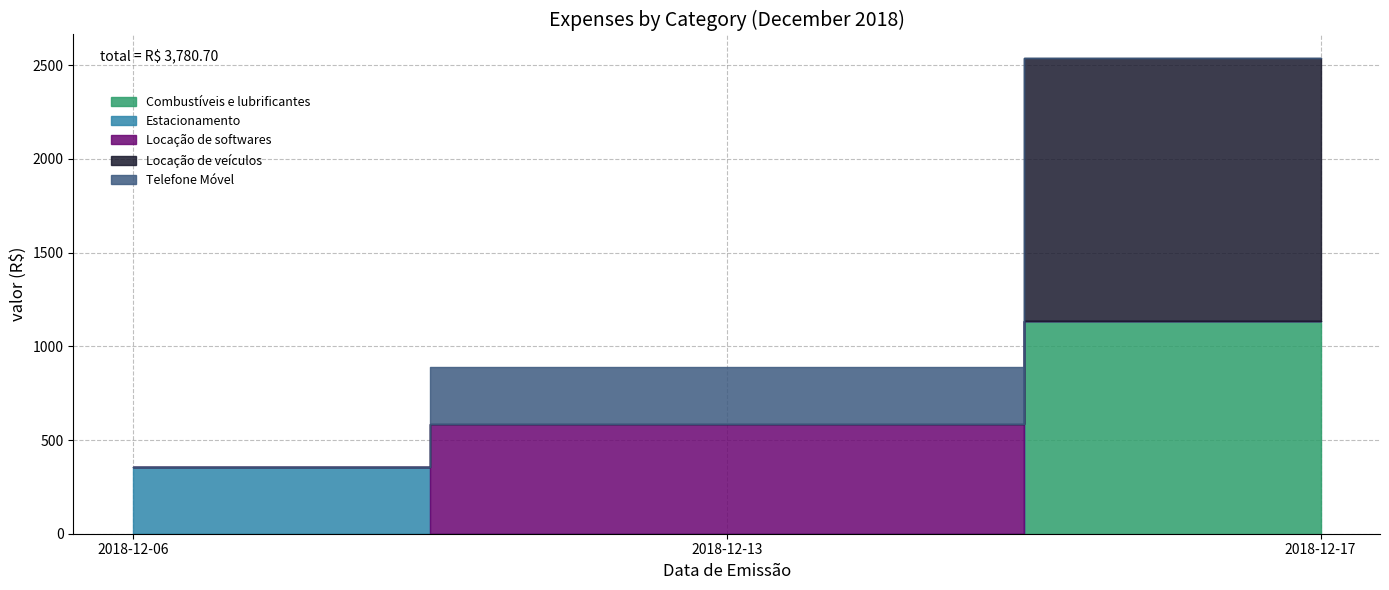

The value of Telefone Móvel at 2018-12-17 is 0.0. True or false?

True